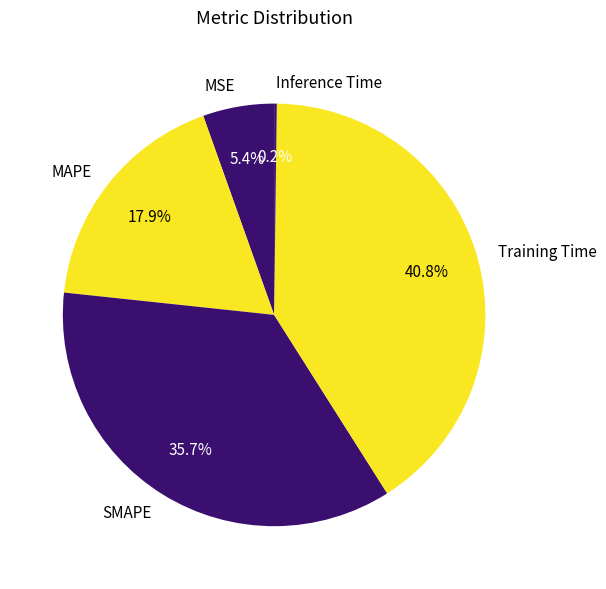

Is it true that MSE is 1% of the pie?

False